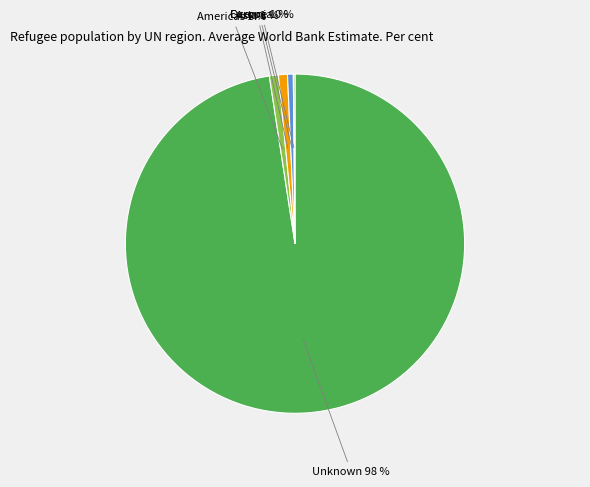

Is there any slice that represents more than half of the pie?

Yes